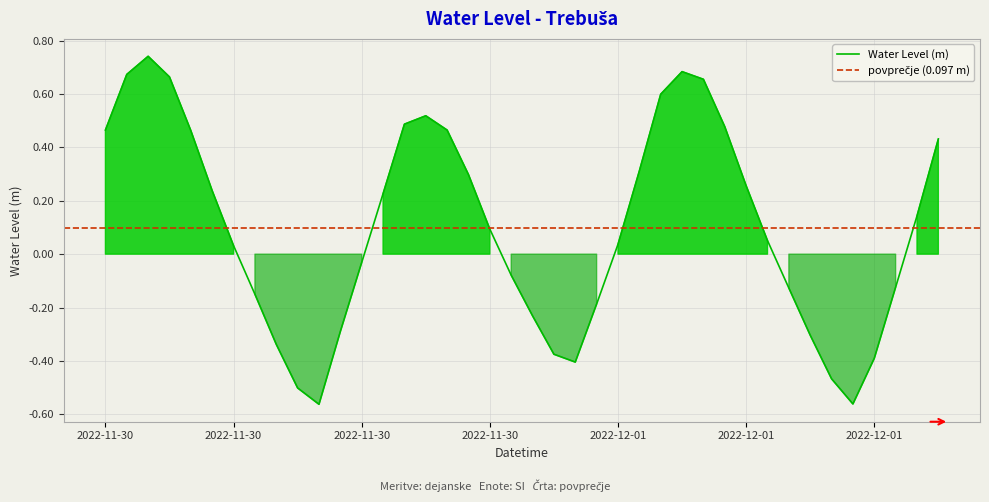

Reading right to left, transcribe all the data shown in this chart.

0.4	0.1	-0.1	-0.4	-0.6	-0.5	-0.3	-0.1	0.1	0.3	0.5	0.7	0.7	0.6	0.3	0.0	-0.2	-0.4	-0.4	-0.2	-0.1	0.1	0.3	0.5	0.5	0.5	0.2	-0.0	-0.3	-0.6	-0.5	-0.3	-0.2	0.0	0.2	0.5	0.7	0.7	0.7	0.5